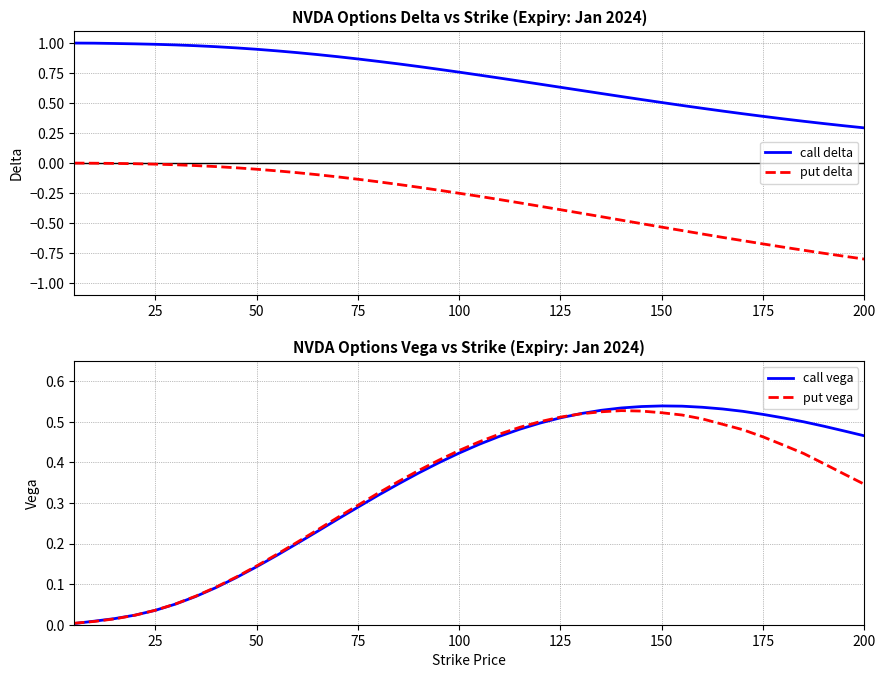

Is it true that put vega equals 0.6 at 175?

False